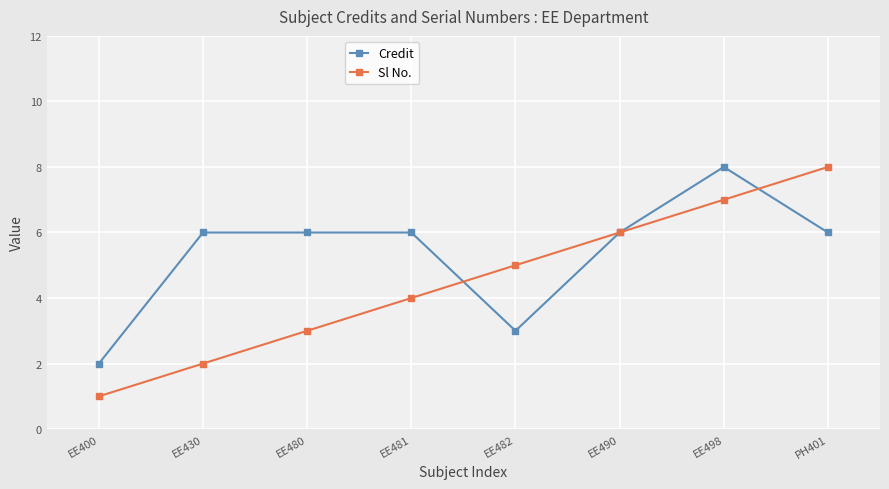

What is the label of the 8th point from the right?

EE400